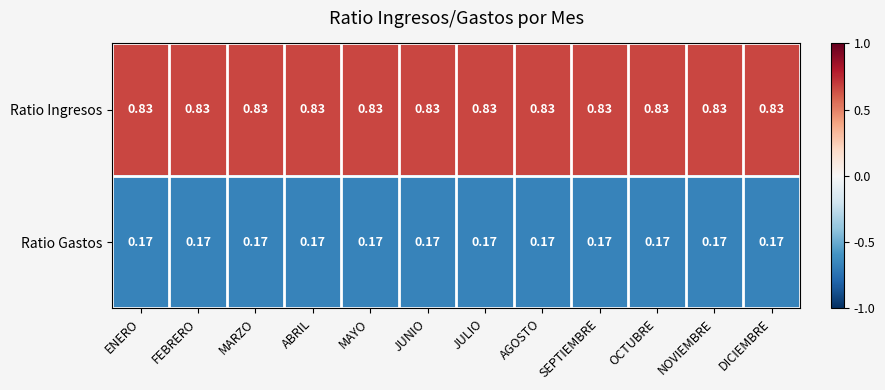

What is the spread (max minus min) of values at MARZO?

0.7